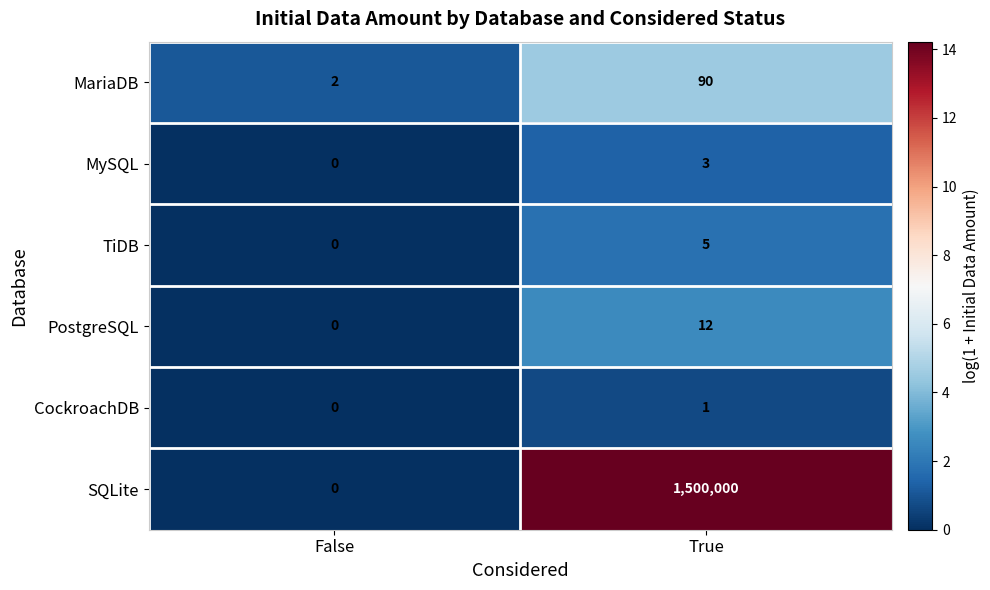

At which category is the sum across all series the highest?

True